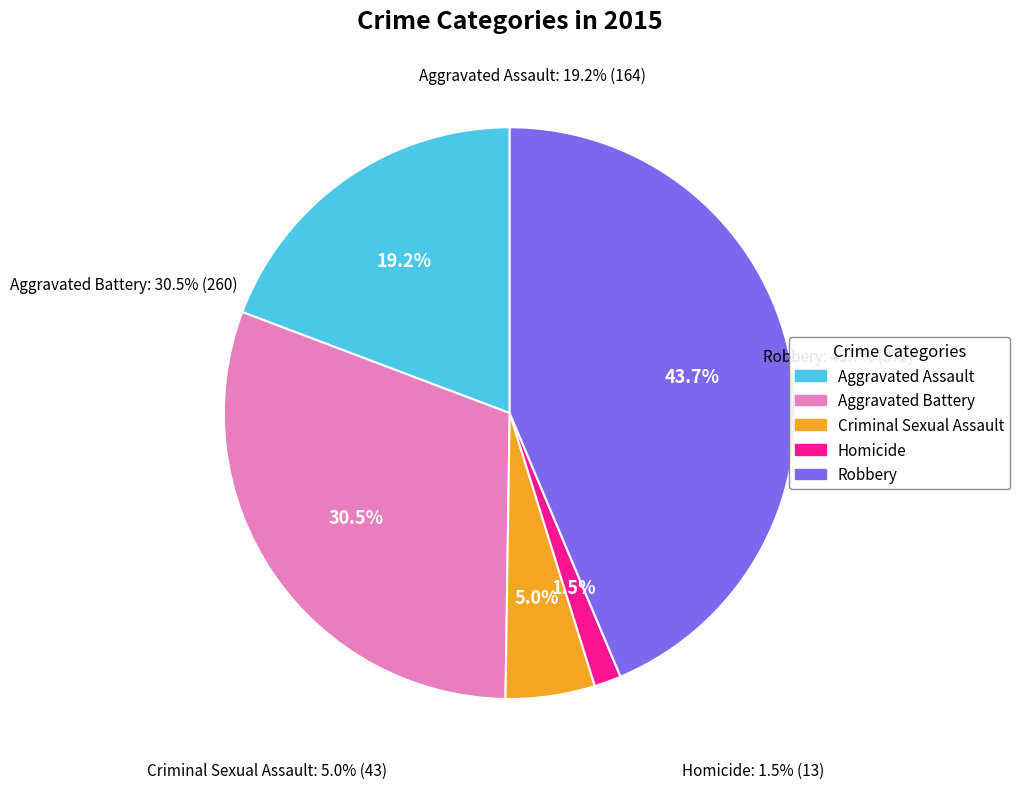

What percentage is NOT represented by Aggravated Assault?

80.8%